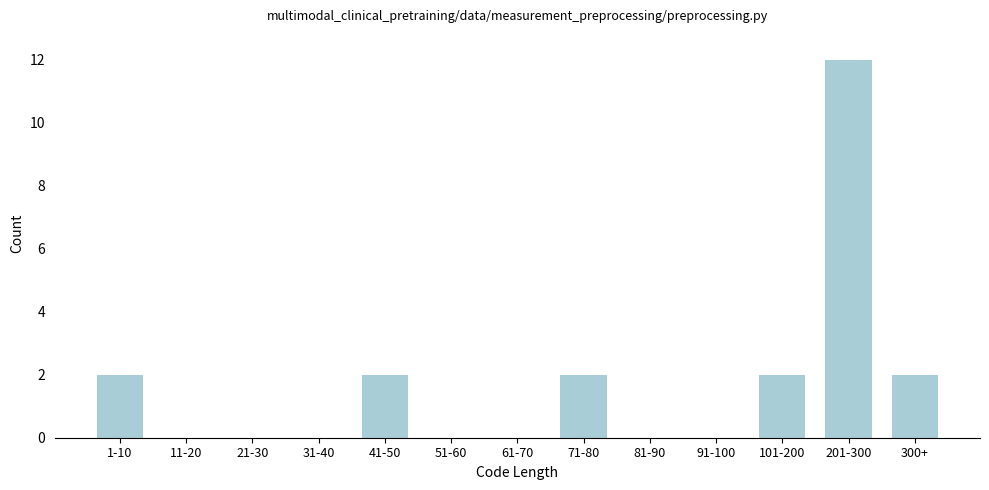

Reading left to right, list all the values displayed in this chart.

1-10=2	11-20=0	21-30=0	31-40=0	41-50=2	51-60=0	61-70=0	71-80=2	81-90=0	91-100=0	101-200=2	201-300=12	300+=2